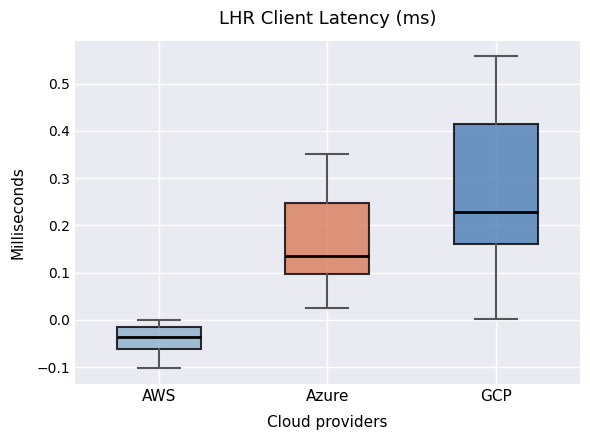

Reading left to right, transcribe this box plot: for each box, give where its median line is, the range the box spans, and where its two whiskers end, as read against the y-axis. The values are not printed on the chart, so give them approximately, as read against the axis.

AWS: median -0.04, box -0.06 to -0.01, whiskers -0.10 to 0.00
Azure: median 0.14, box 0.10 to 0.25, whiskers 0.03 to 0.35
GCP: median 0.23, box 0.16 to 0.42, whiskers 0.00 to 0.56